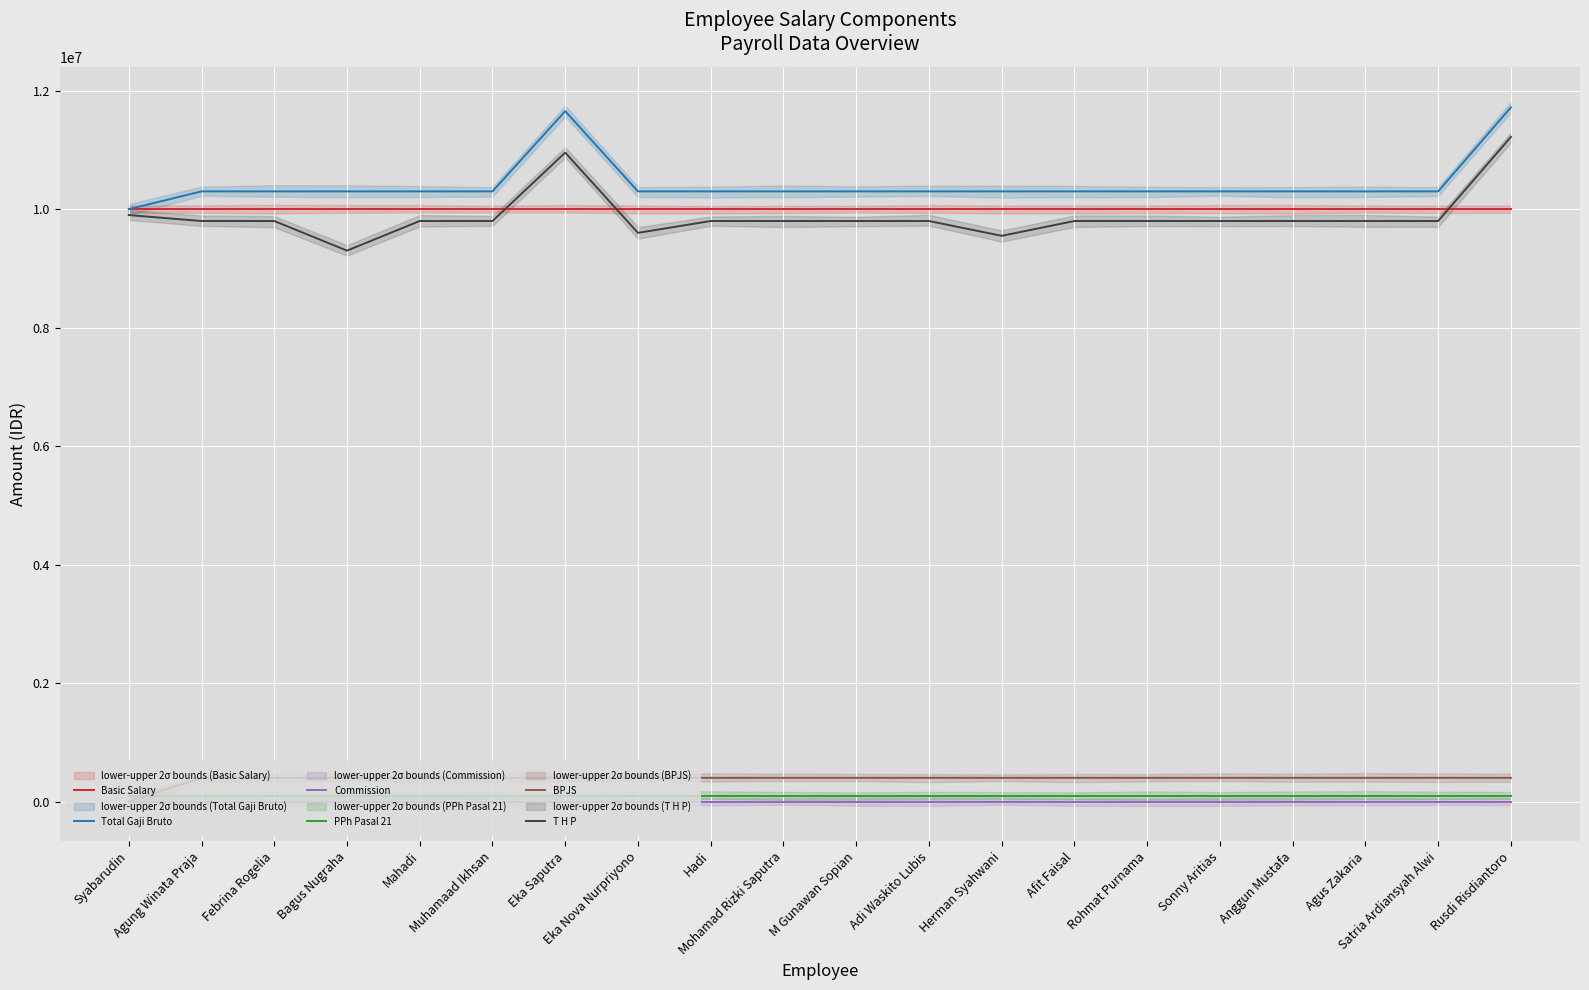

True or false: Commission has a value of 0 at Anggun Mustafa.

True